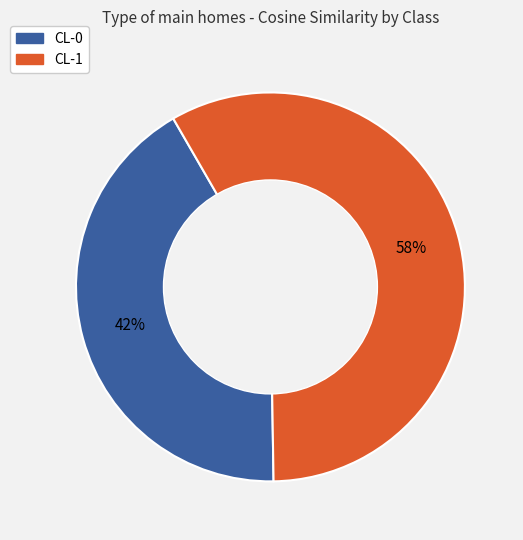

To the nearest percent, what portion does CL-1 represent?

58%